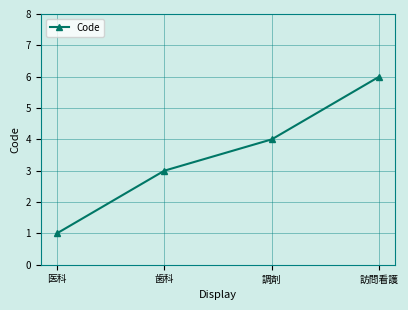

What is the approximate value at 調剤?

4